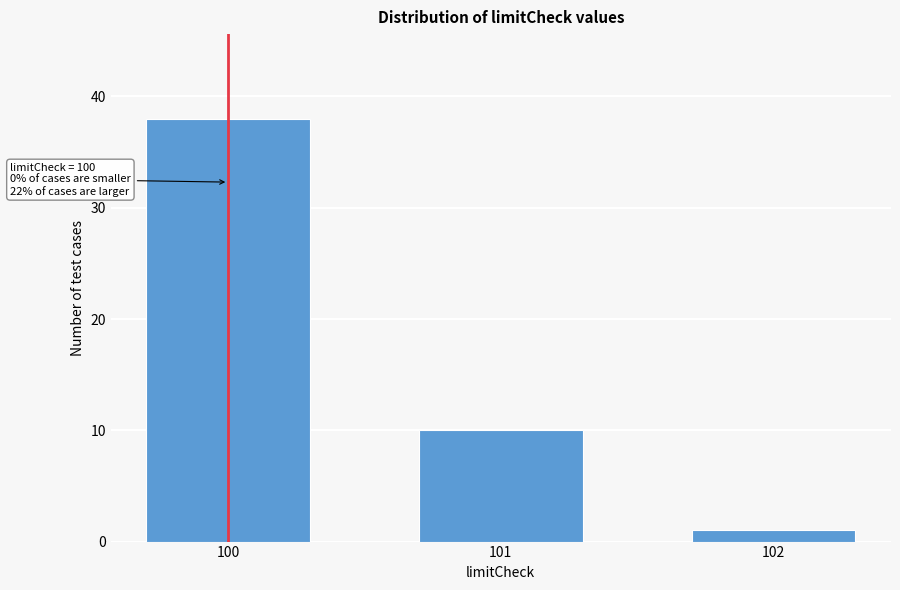

Reading left to right, transcribe all the data shown in this chart.

100=38	101=10	102=1